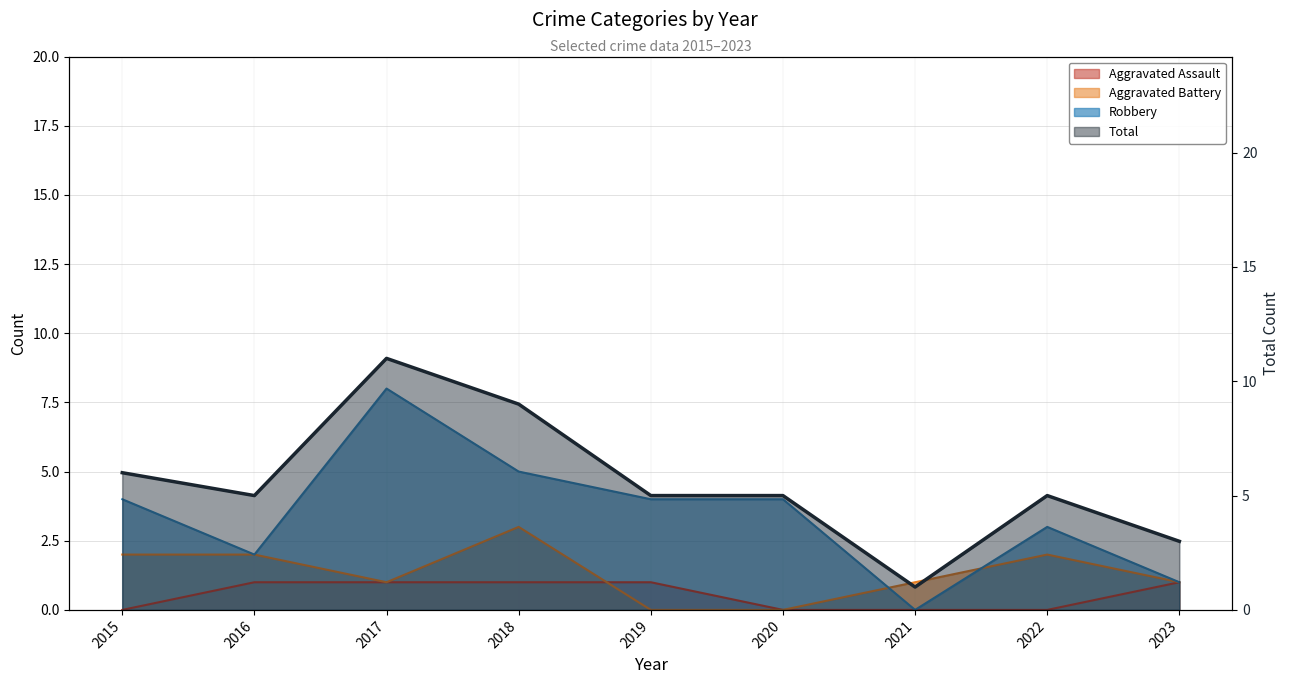

Which has a higher value, 2018 or 2017?

2018